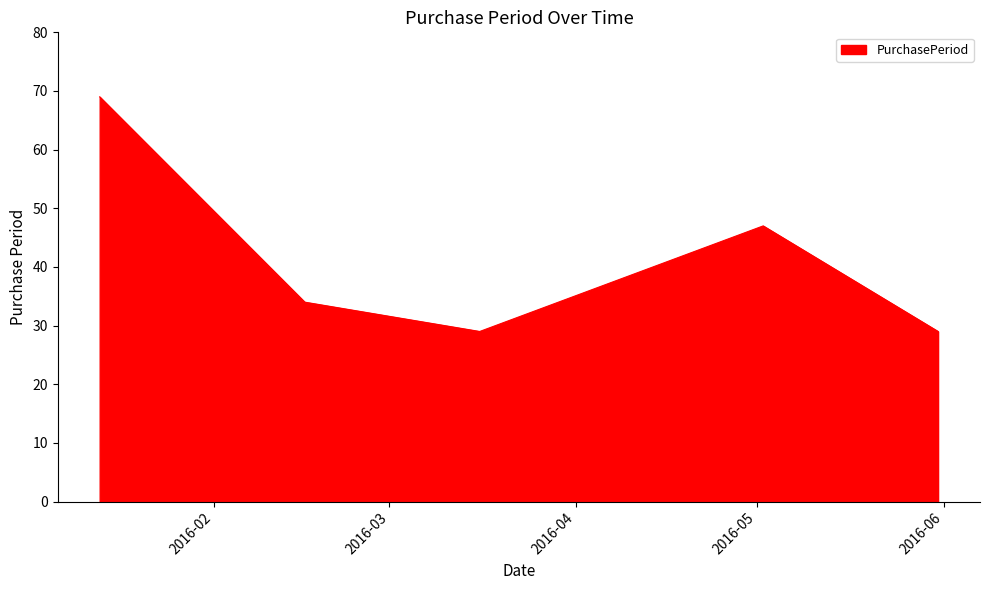

What is the greatest value displayed?

69